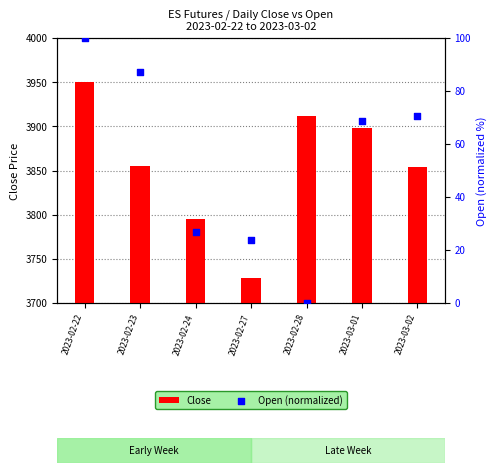

Which series has the largest total across all categories?

Close